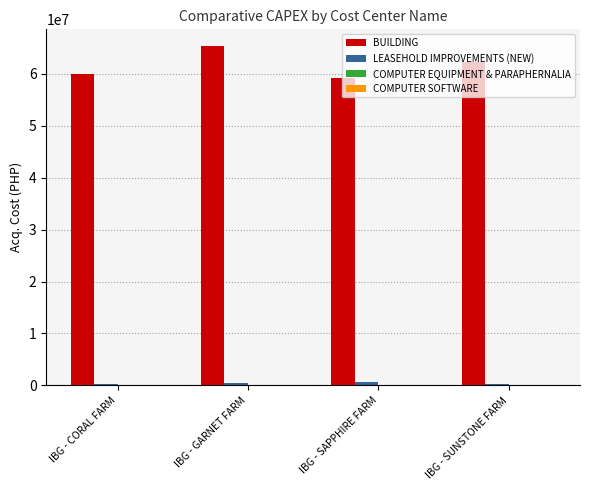

Count the number of data series in this chart.

4